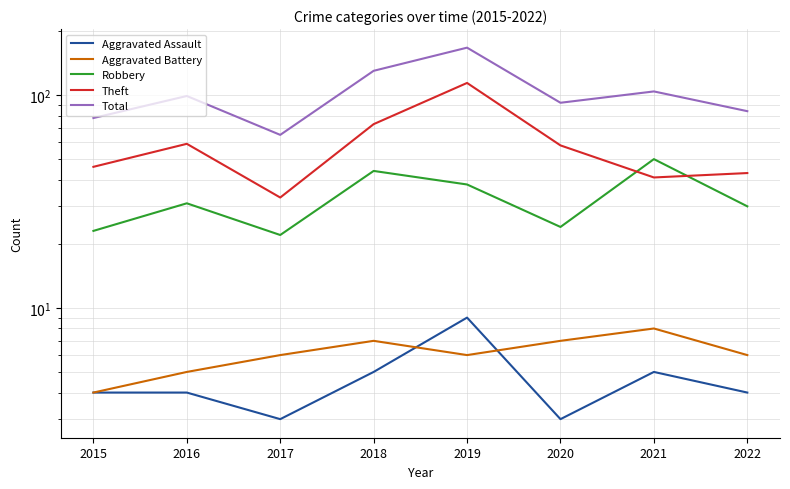

Which series changed the most between 2018 and 2019?

Theft